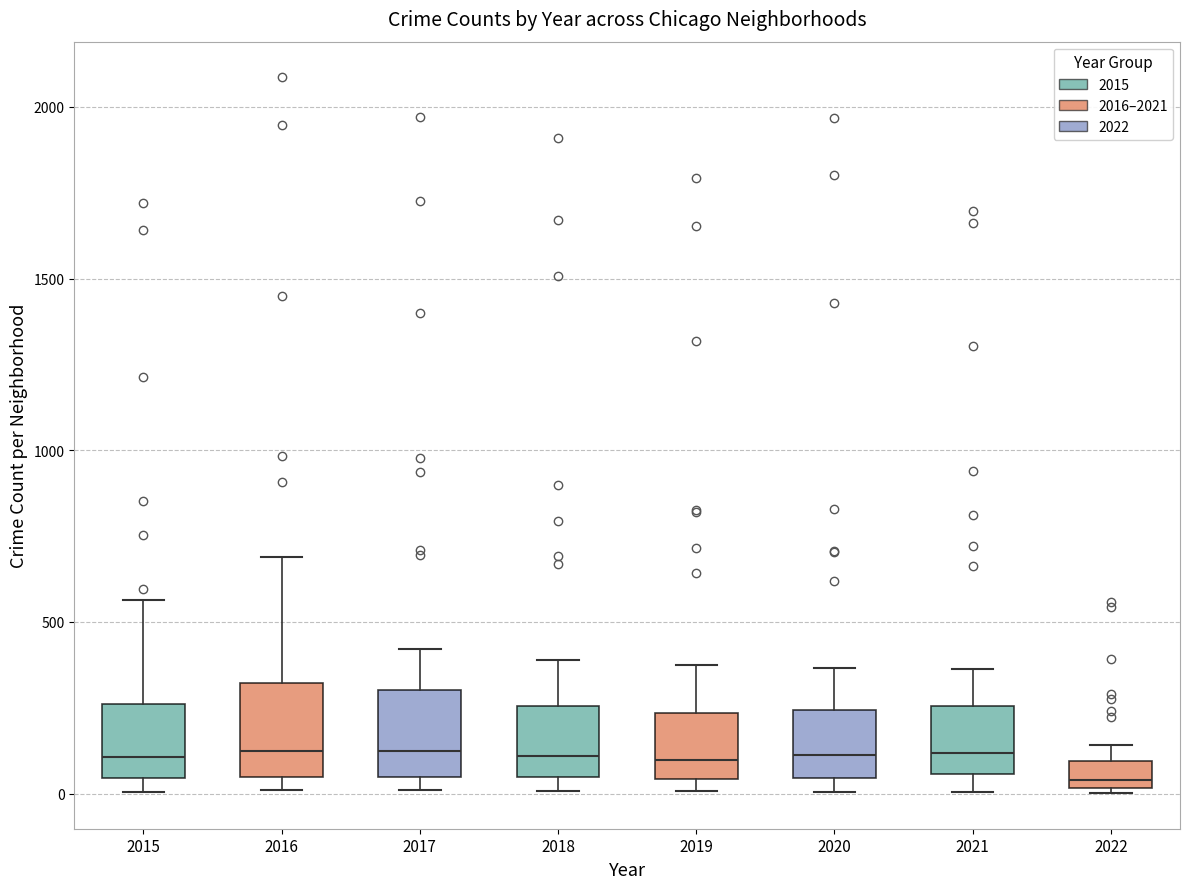

Reading left to right, read every box against the y-axis: the position of its median line, the range the box covers, and the ends of its whiskers. The values are not printed on the chart, so give them approximately, as read against the axis.

2015: median 100, box 50 to 250, whiskers 0 to 550
2016: median 150, box 50 to 300, whiskers 0 to 700
2017: median 100, box 50 to 300, whiskers 0 to 400
2018: median 100, box 50 to 250, whiskers 0 to 400
2019: median 100, box 50 to 250, whiskers 0 to 400
2020: median 100, box 50 to 250, whiskers 0 to 350
2021: median 100, box 50 to 250, whiskers 0 to 350
2022: median 50, box 0 to 100, whiskers 0 to 150